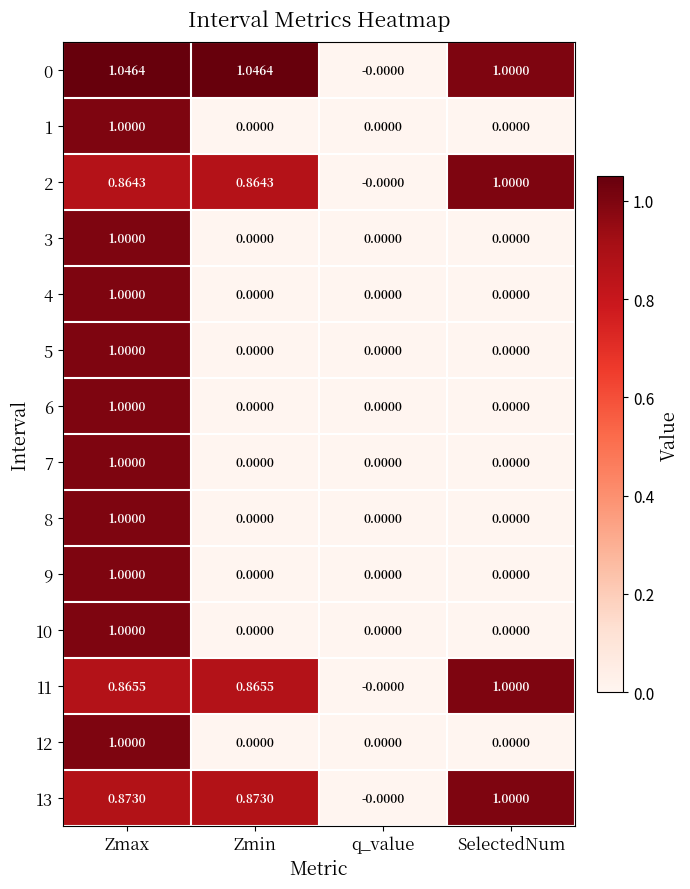

At which label is 13 closest to 0?

q_value